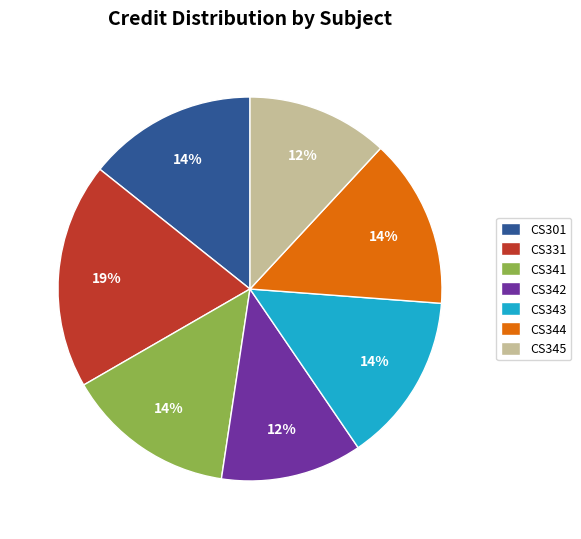

Which slice is the largest?

CS331